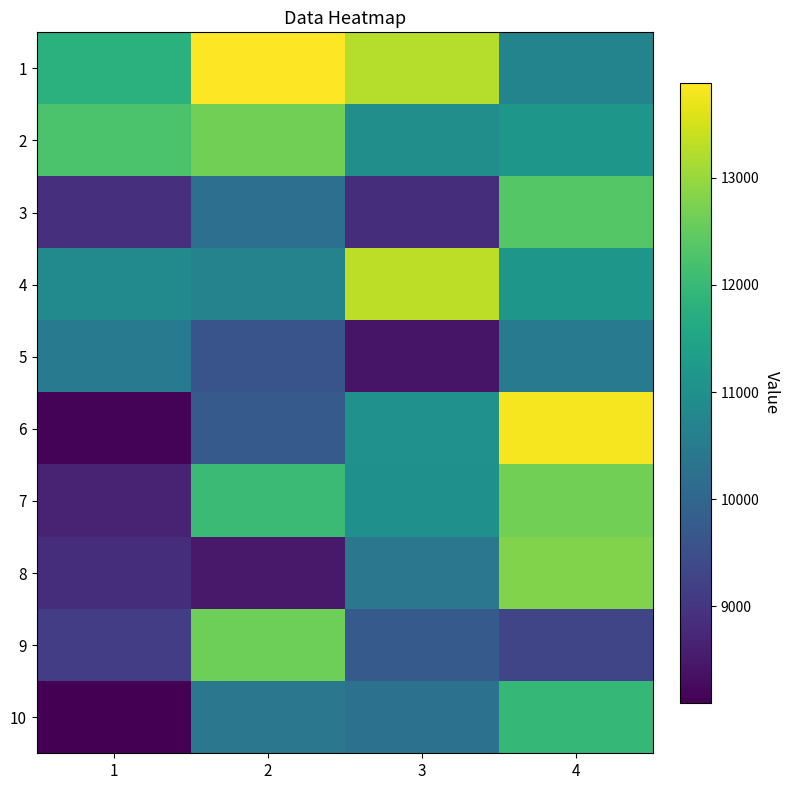

Reading left to right, extract all data points from this chart.

1: 1=11785.8	2=13885.5	3=13249.4	4=10711.0
2: 1=12250.8	2=12664.8	3=10969.1	4=11171.2
3: 1=8904.7	2=10216.4	3=8853.3	4=12361.4
4: 1=10862.1	2=10693.3	3=13316.0	4=11165.7
5: 1=10454.5	2=9613.4	3=8432.1	4=10508.8
6: 1=8154.5	2=9746.9	3=11021.1	4=13795.6
7: 1=8656.3	2=12038.2	3=10999.6	4=12662.6
8: 1=8861.6	2=8499.2	3=10395.3	4=12781.8
9: 1=9150.1	2=12606.7	3=9741.8	4=9301.3
10: 1=8100.3	2=10392.0	3=10286.5	4=11956.1